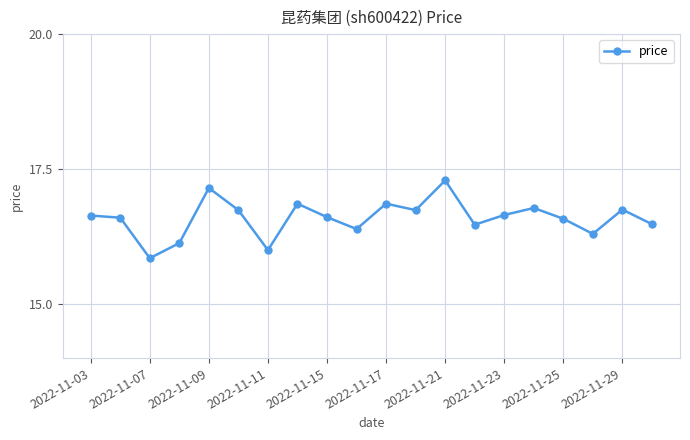

What is the value of the 7th point from the left?

16.0